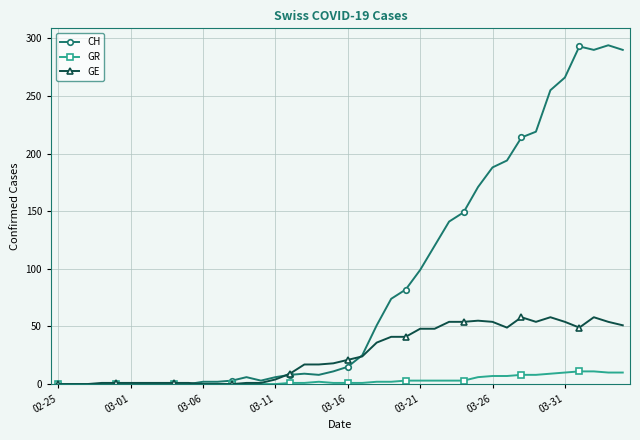

At how many categories does at least one series exceed 131?

13